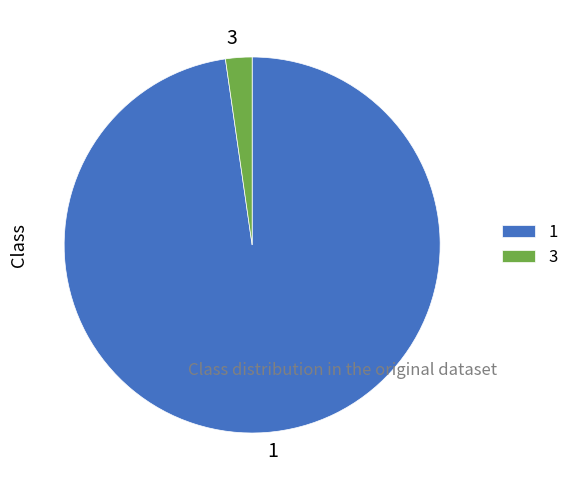

Is there a majority slice in this chart?

Yes